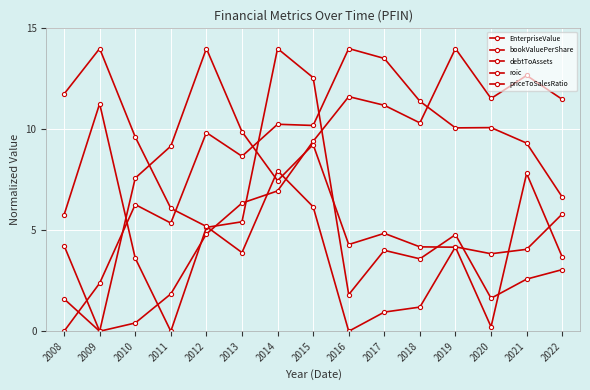

At which label is bookValuePerShare closest to 7?

2014